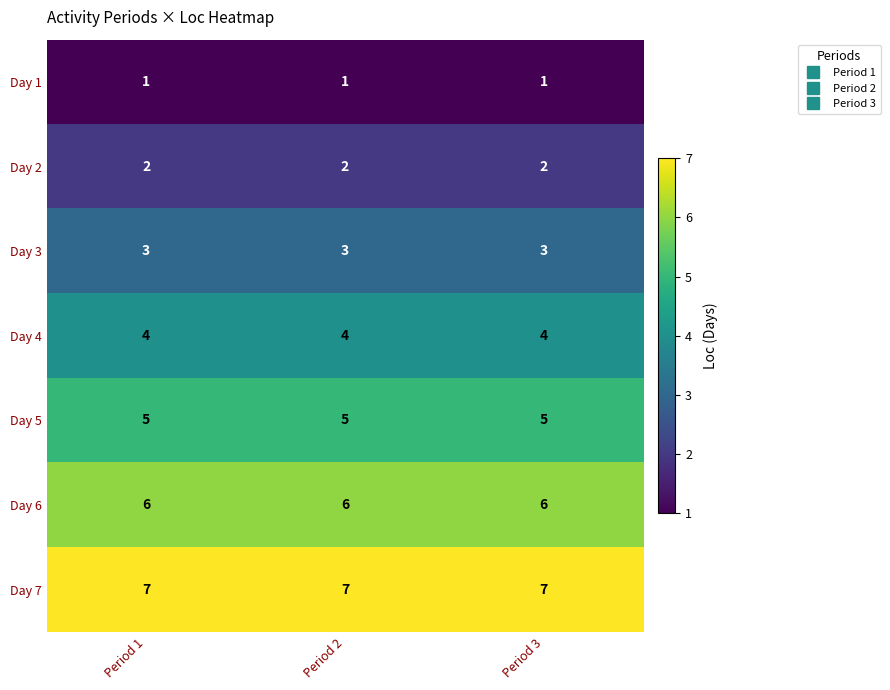

How many categories are shown in the chart?

3